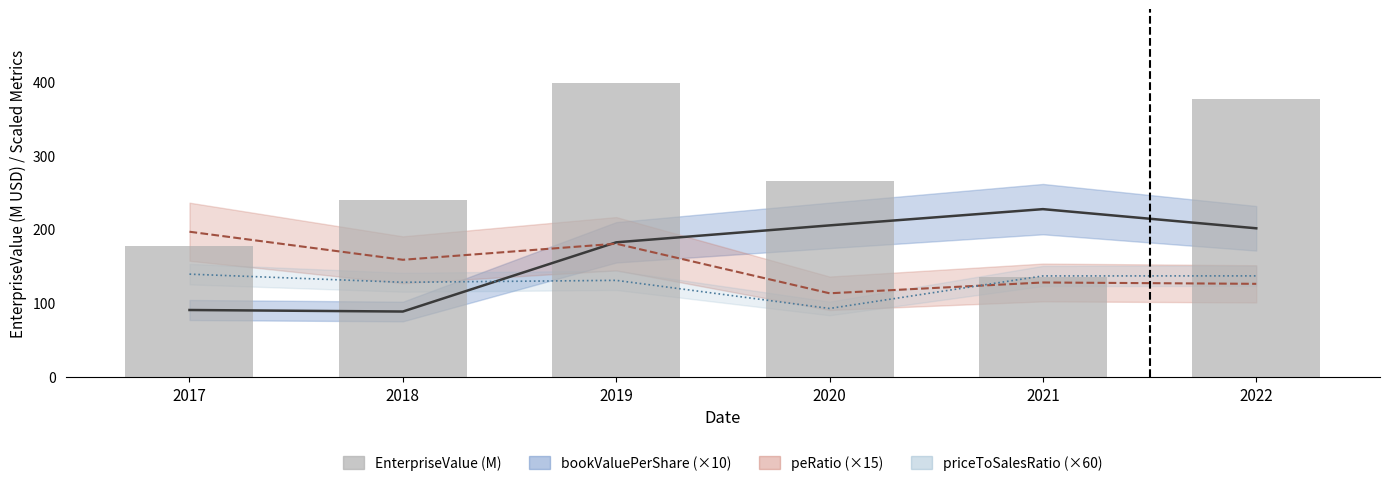

What is the lowest value of the bookValuePerShare (×10) series?

88.5